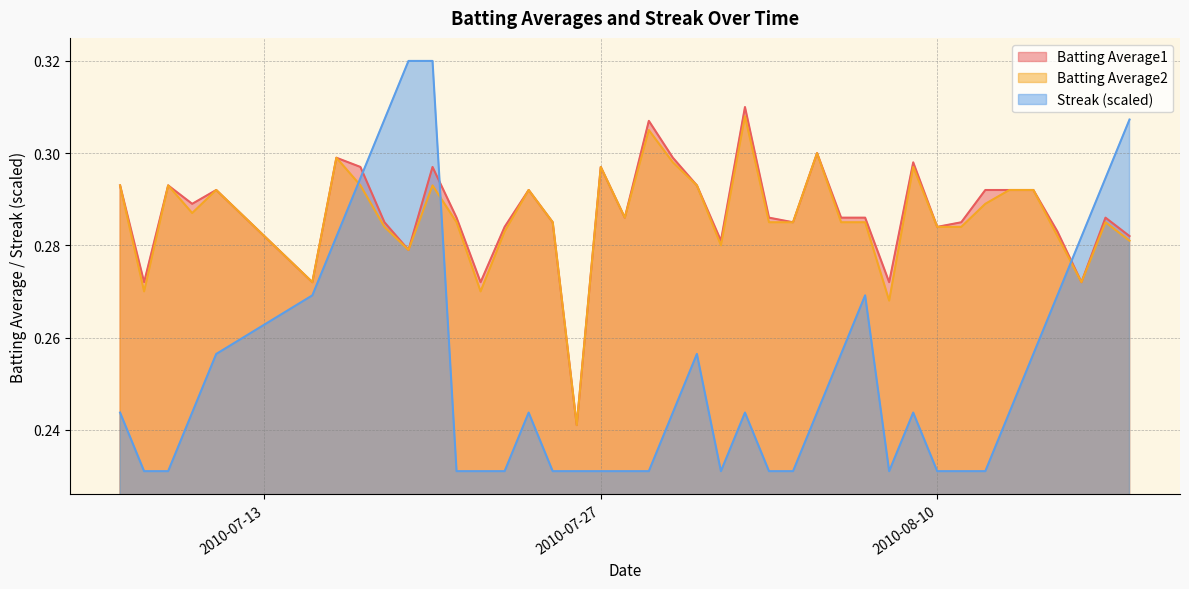

What is the label of the 3rd point from the left?

2010-07-09